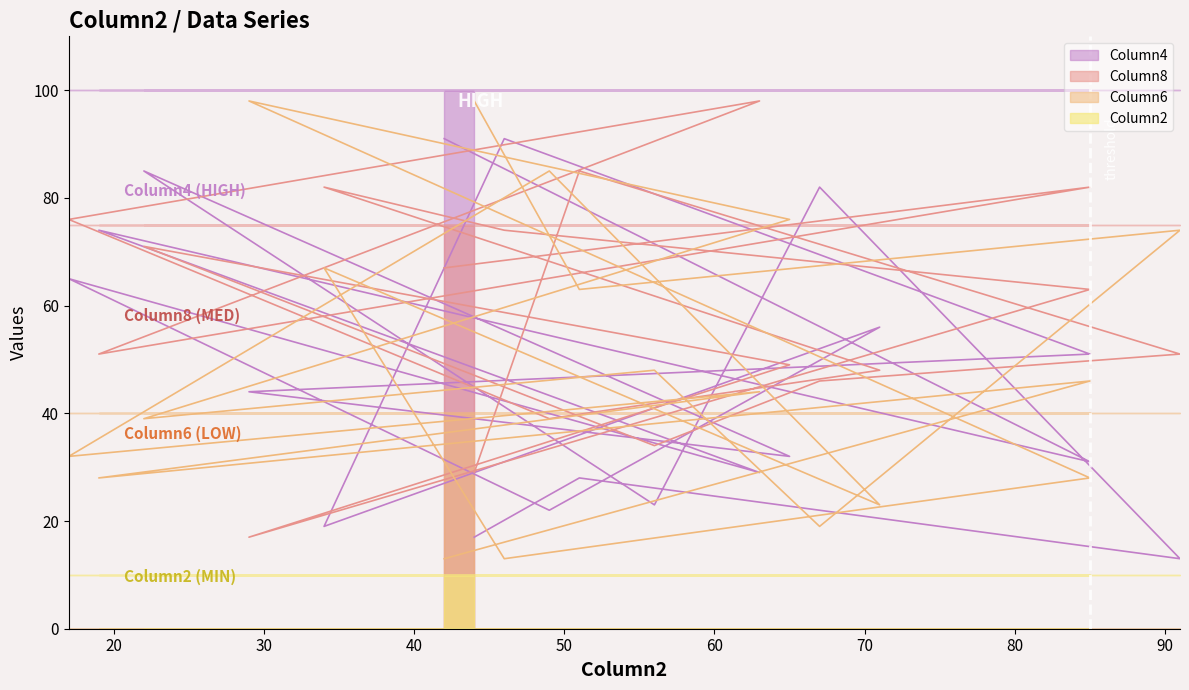

What is the maximum value for Column8?

98